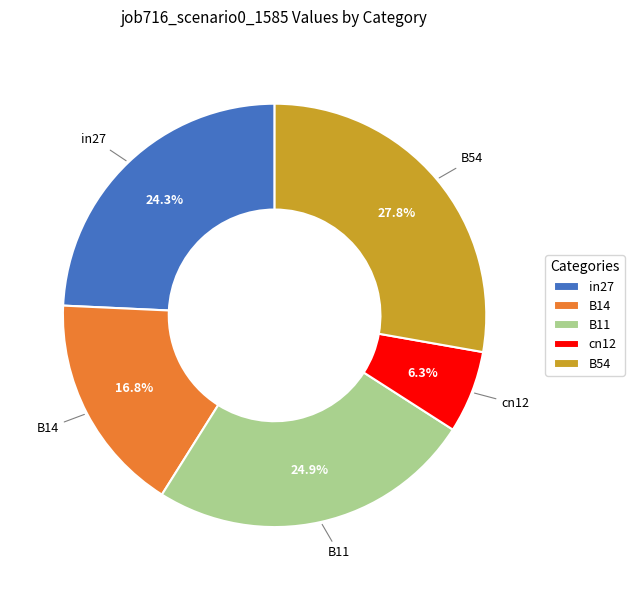

Rank the categories by value from lowest to highest.

cn12, B14, in27, B11, B54